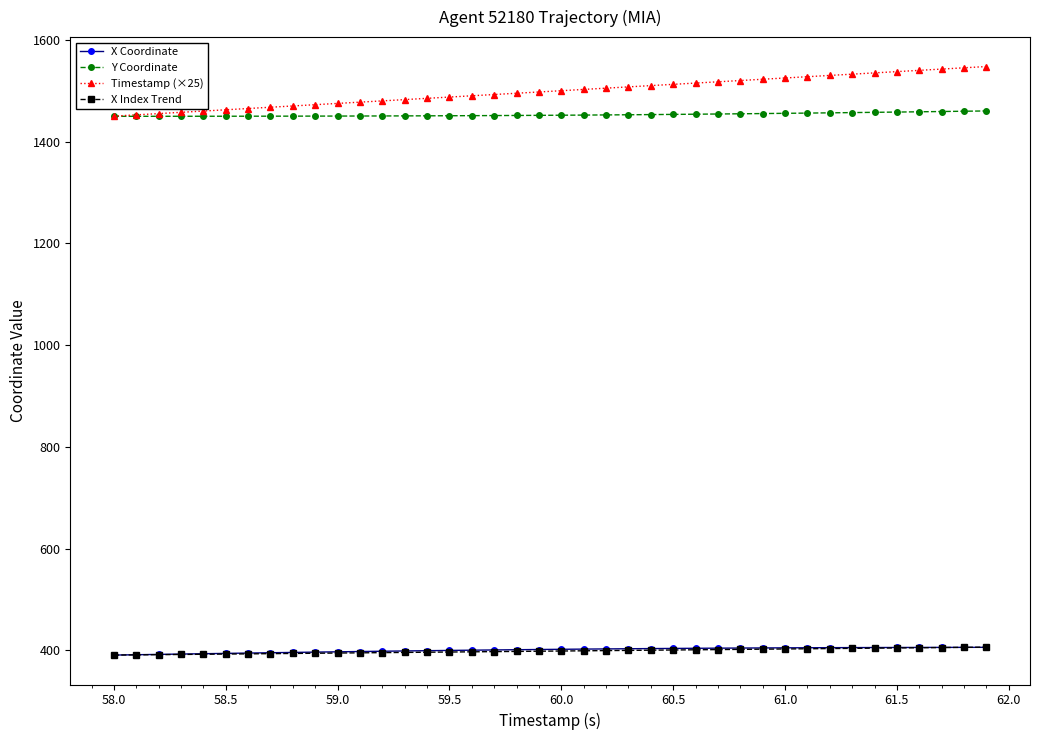

What is the highest value of the Timestamp (×25) series?

1547.5